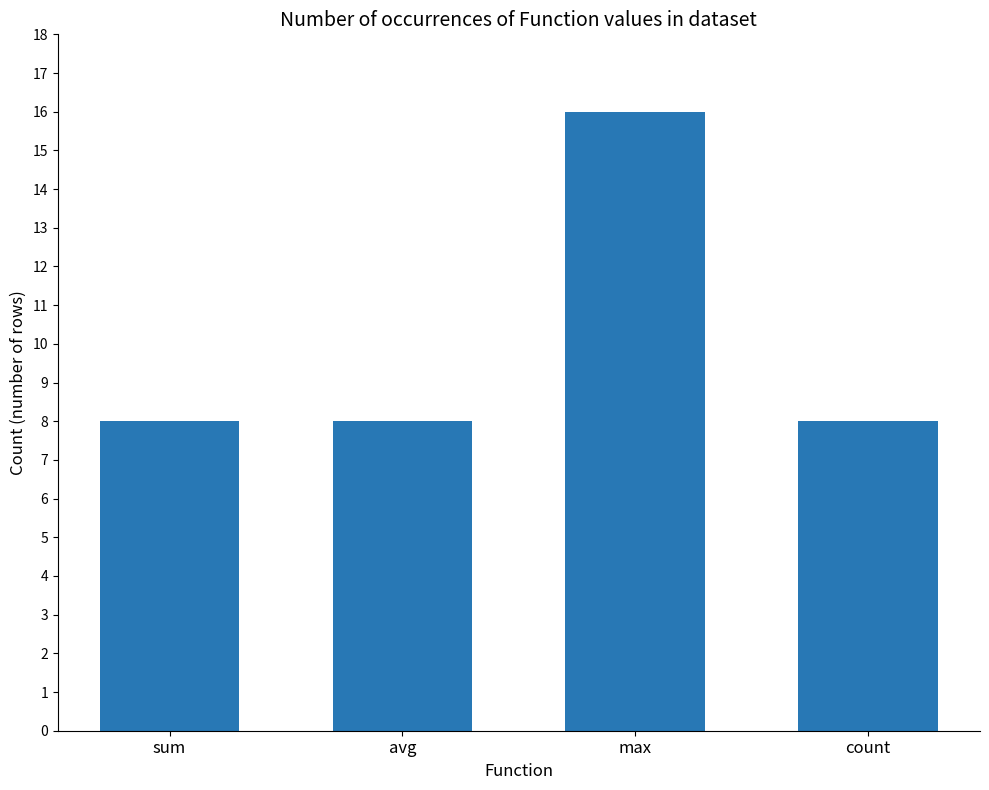

Reading left to right, transcribe all the data shown in this chart.

sum=8	avg=8	max=16	count=8